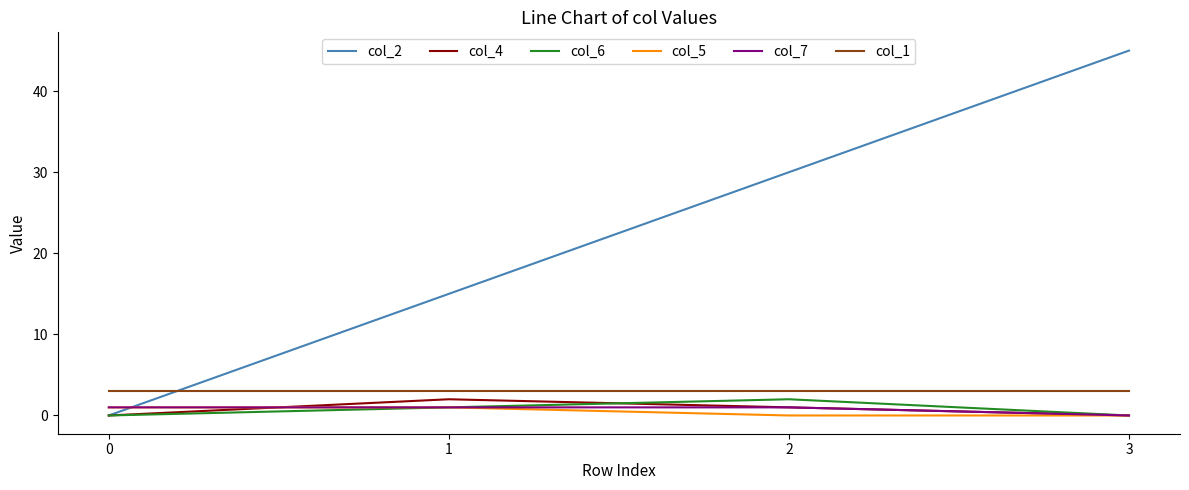

The col_7 series shows 1 at 0. True or false?

True